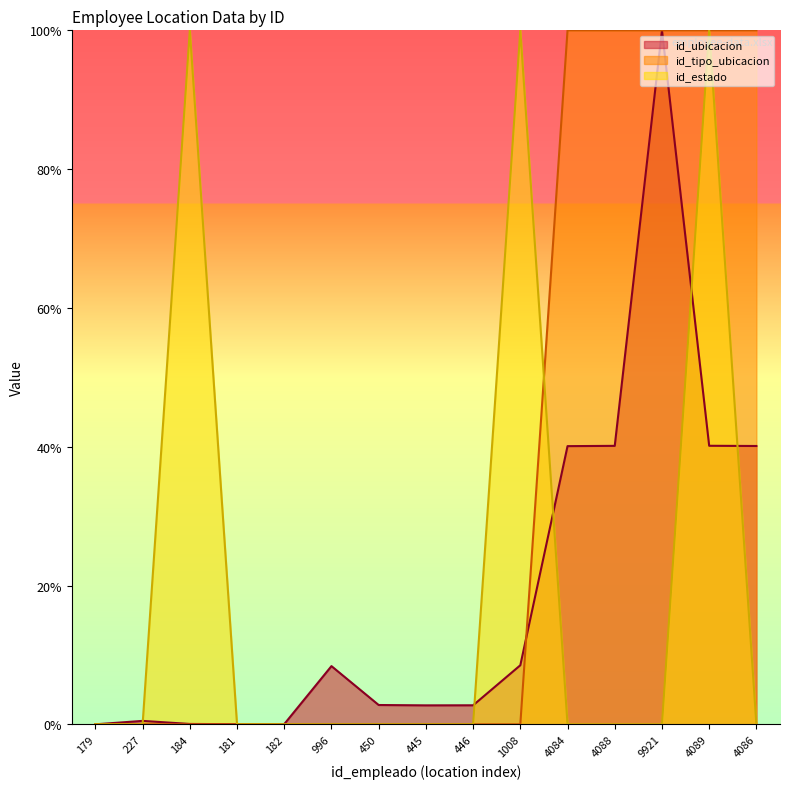

What are all the series names shown in the legend?

id_ubicacion, id_tipo_ubicacion, id_estado